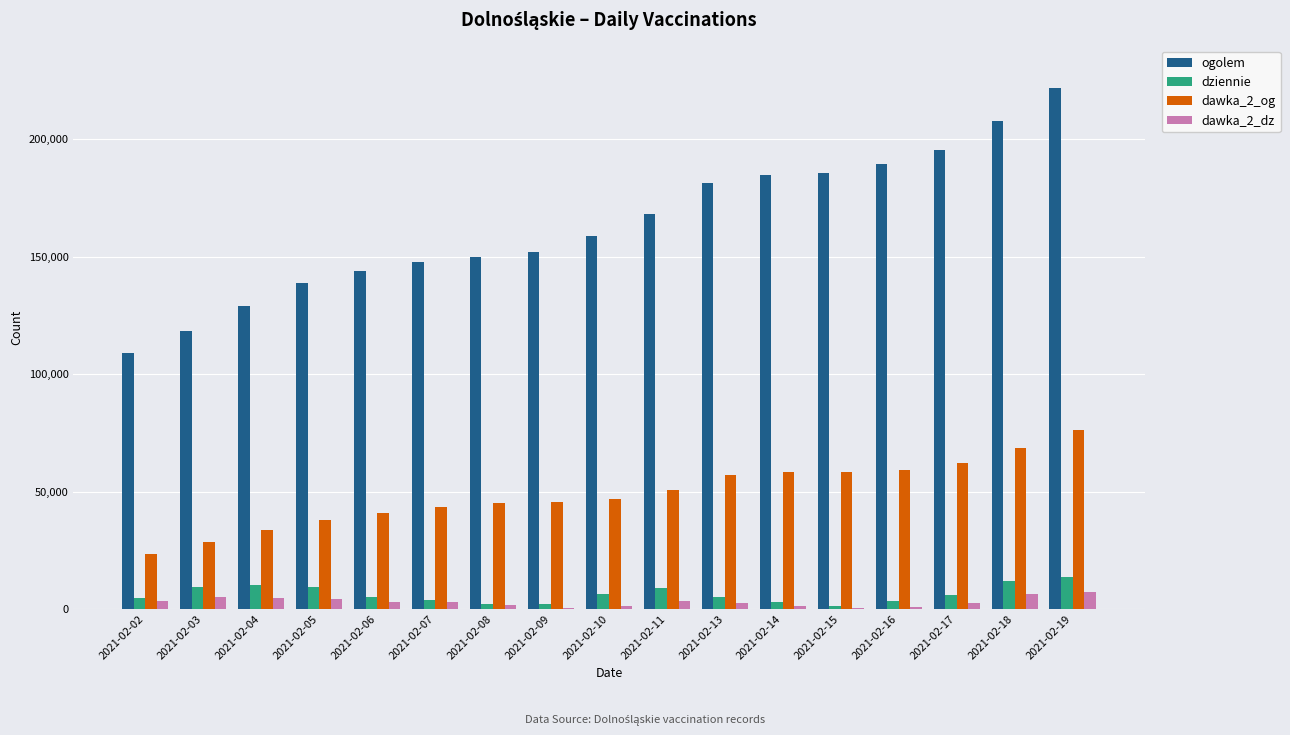

What are all the series names shown in the legend?

ogolem, dziennie, dawka_2_og, dawka_2_dz